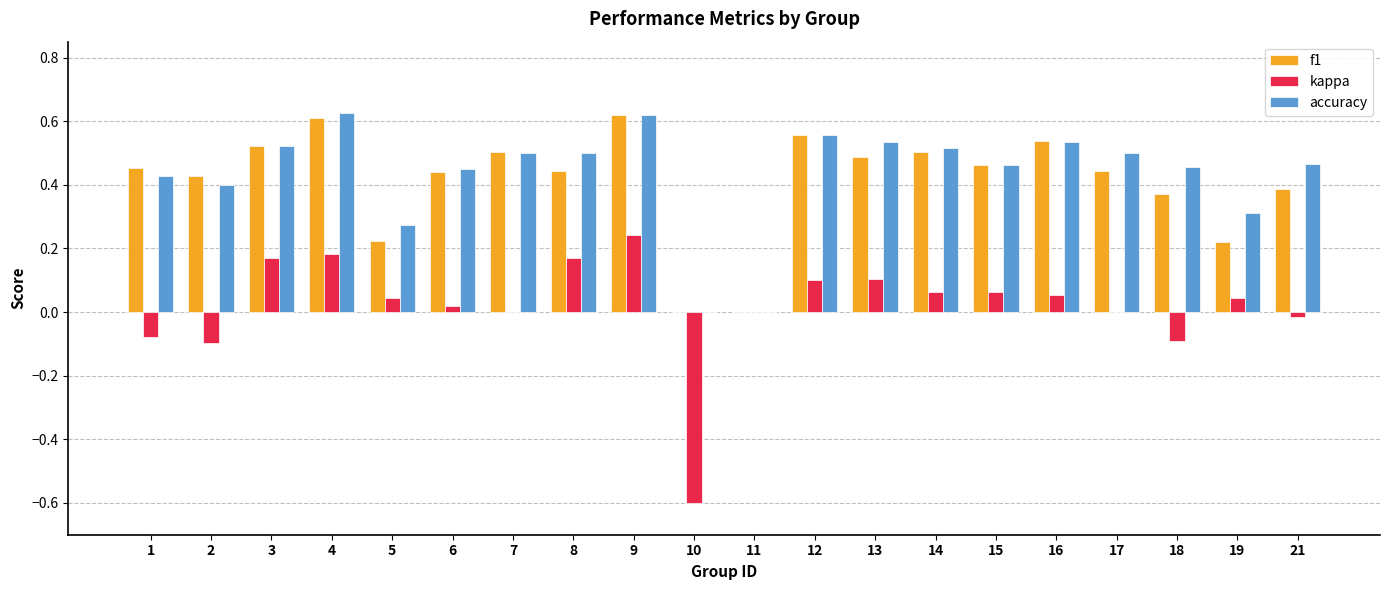

The kappa series shows 0.1 at 13. True or false?

True